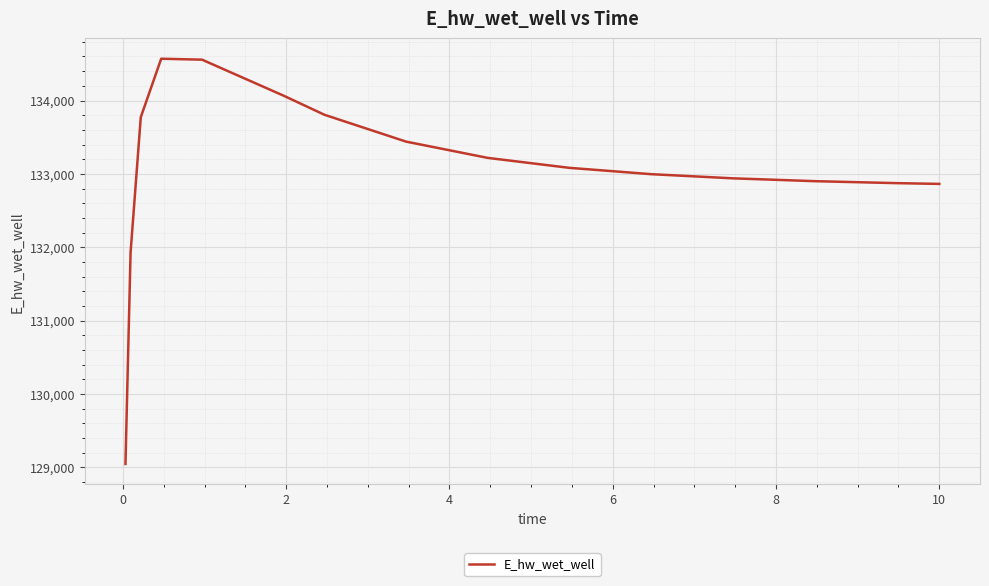

What is the difference between the maximum and minimum values?

5520.9